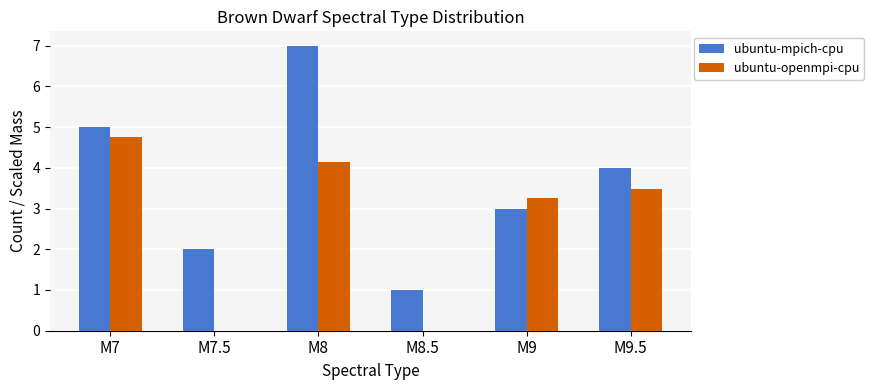

The value of ubuntu-openmpi-cpu at M7.5 is -3.0. True or false?

False